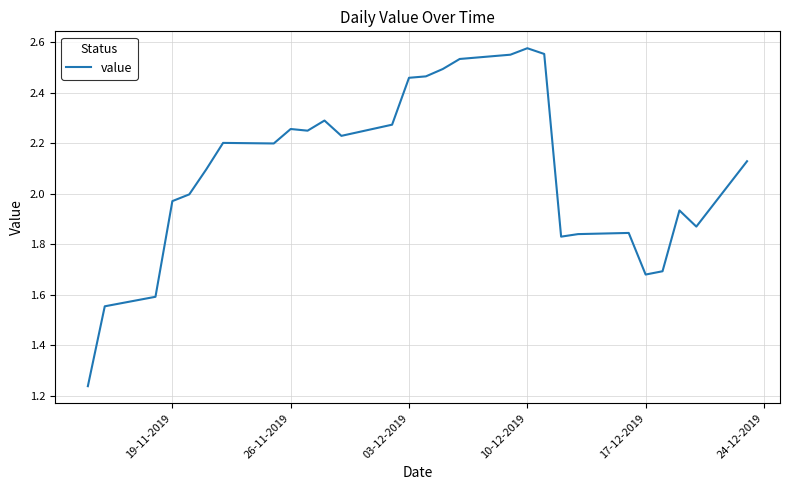

What is the difference between the maximum and minimum values?

1.3